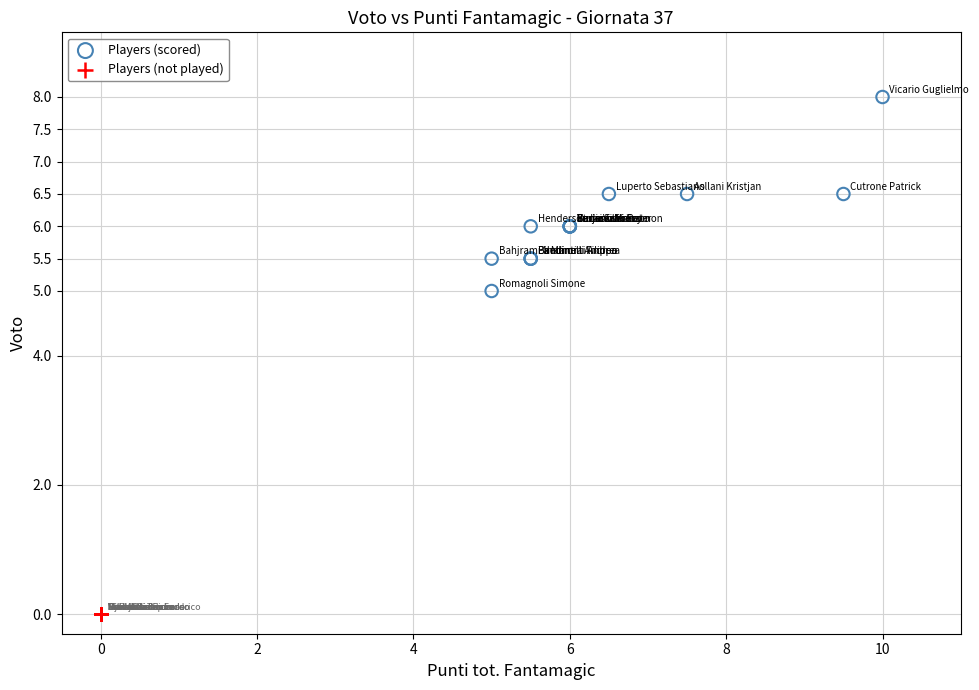

Which series contains the highest Y value?

Players (scored)